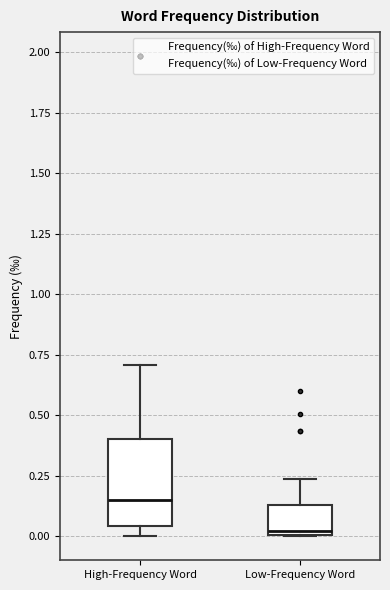

Which box has the lowest median line?

Low-Frequency Word